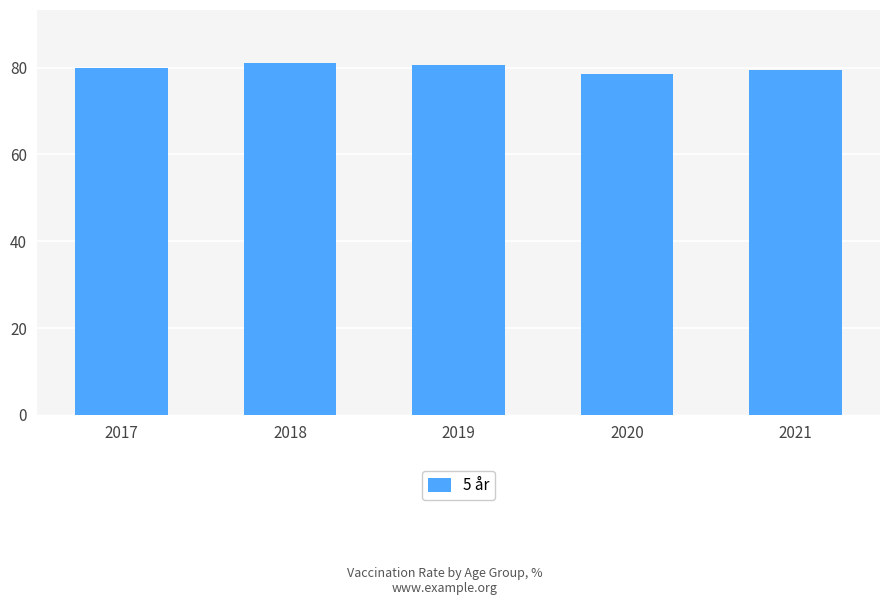

Approximately how many times larger is the value at 2021 compared to 2018?

1.0